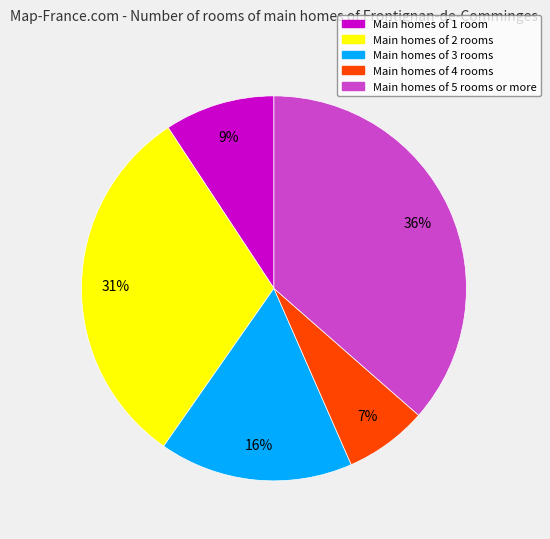

To the nearest percent, what is the average slice percentage?

20%